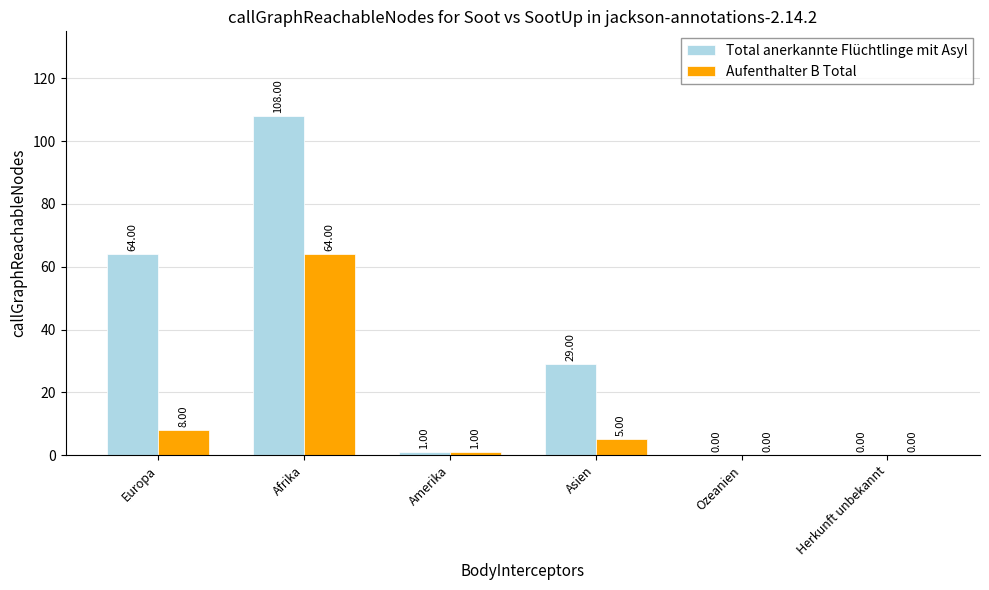

How many groups of bars are there?

6